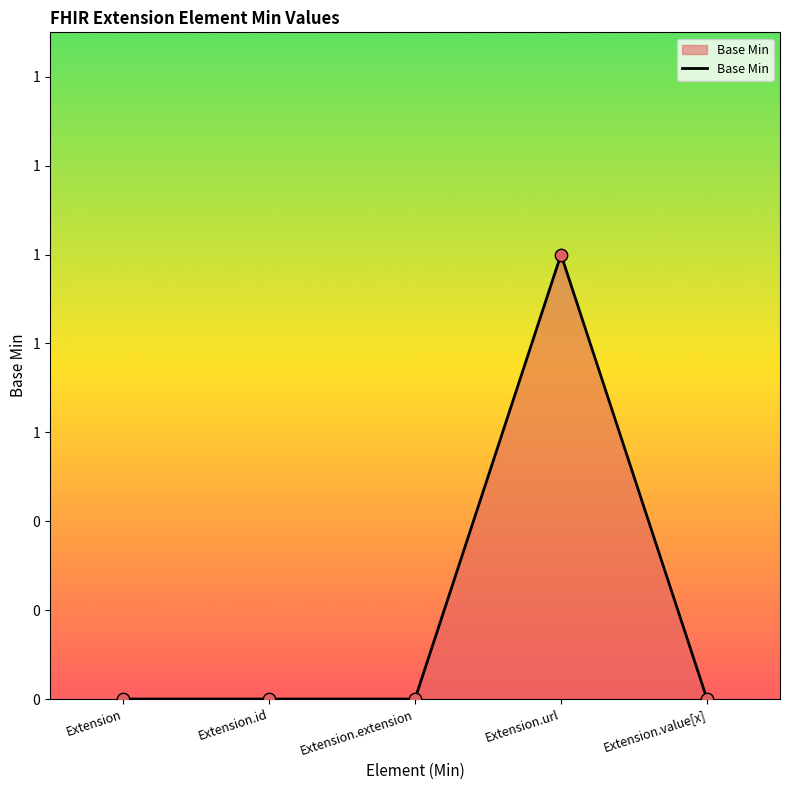

Between Extension.extension and Extension.url, which is larger?

Extension.url